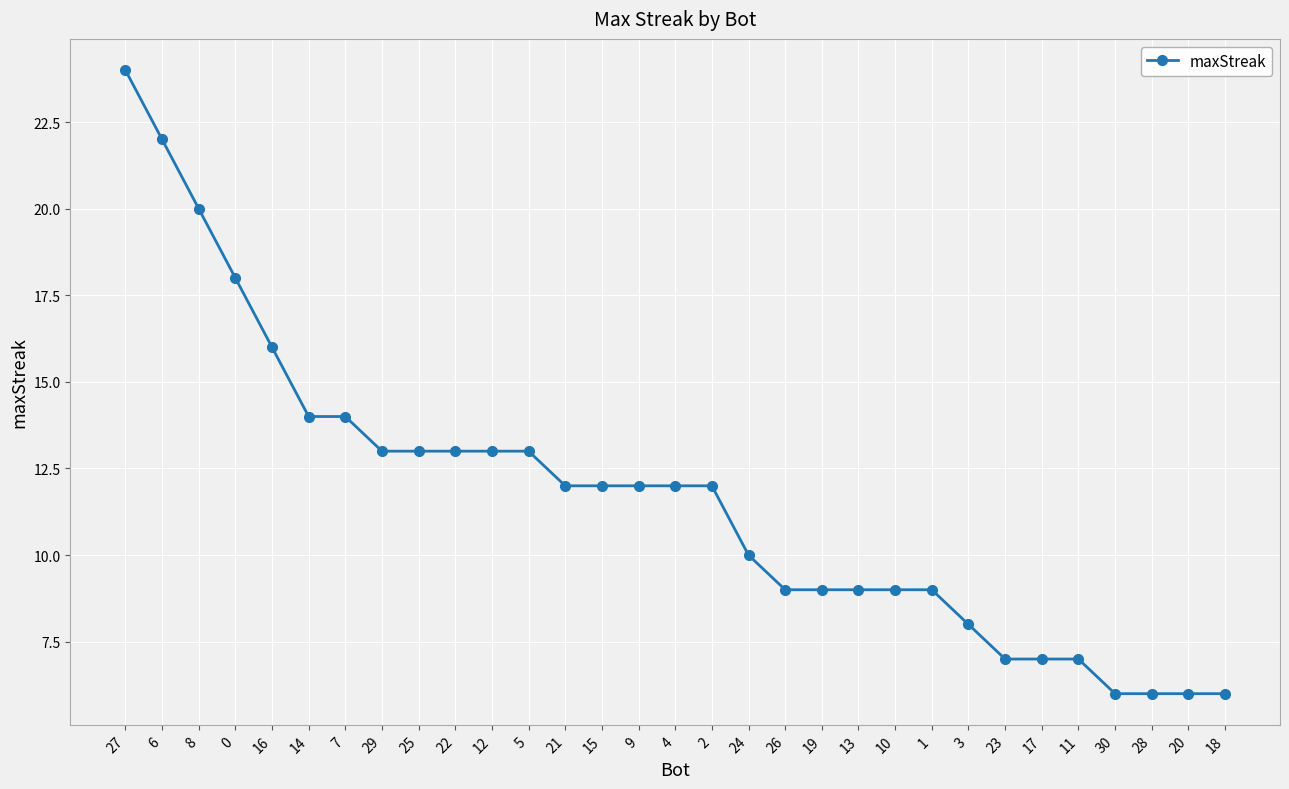

Reading left to right, list all the values displayed in this chart.

27=24	6=22	8=20	0=18	16=16	14=14	7=14	29=13	25=13	22=13	12=13	5=13	21=12	15=12	9=12	4=12	2=12	24=10	26=9	19=9	13=9	10=9	1=9	3=8	23=7	17=7	11=7	30=6	28=6	20=6	18=6